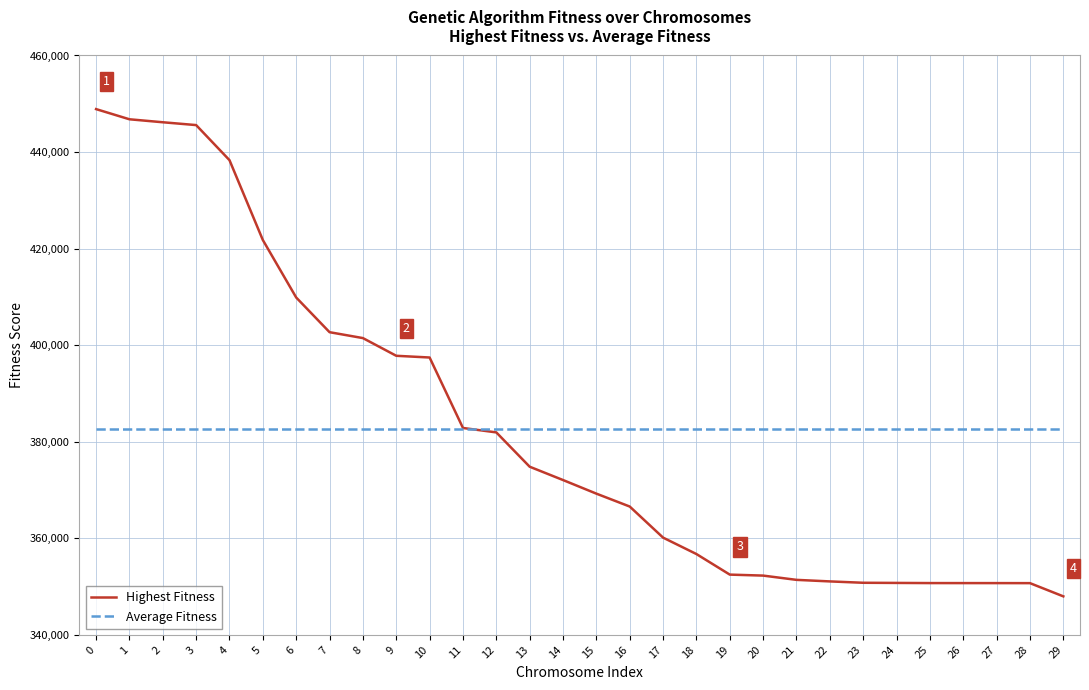

What is the spread (max minus min) of values at 15?

13446.5